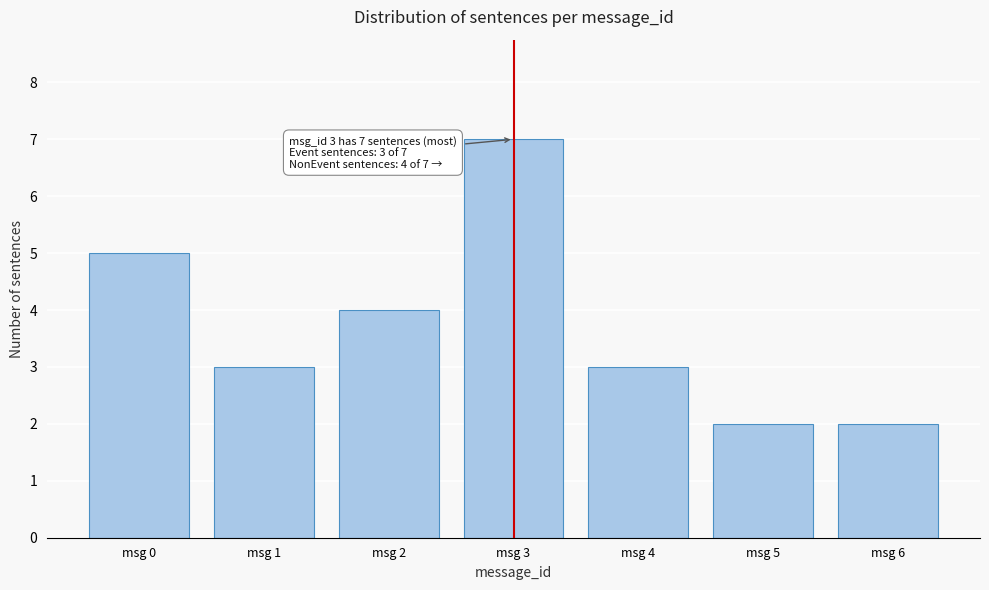

Reading right to left, transcribe all the data shown in this chart.

msg 6=2	msg 5=2	msg 4=3	msg 3=7	msg 2=4	msg 1=3	msg 0=5